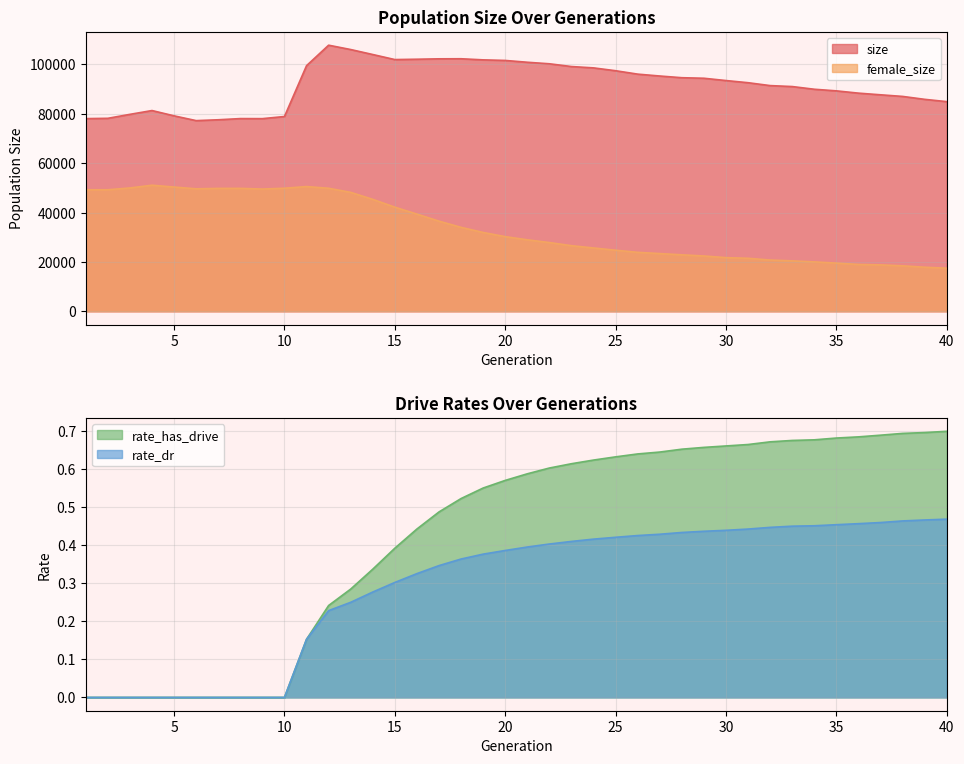

Between 17 and 22, which series saw the biggest shift?

female_size